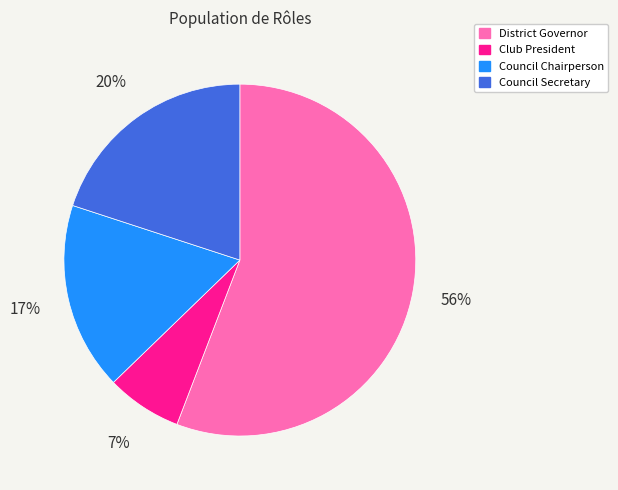

How many slices are in this pie chart?

4